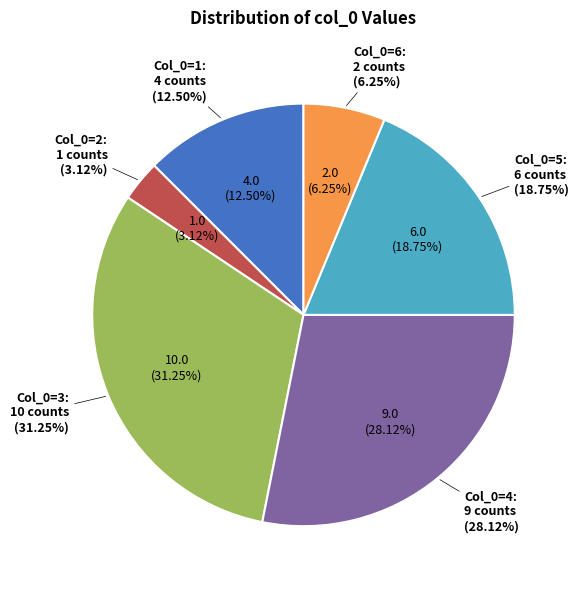

Which has a higher value, 4 or 2?

4